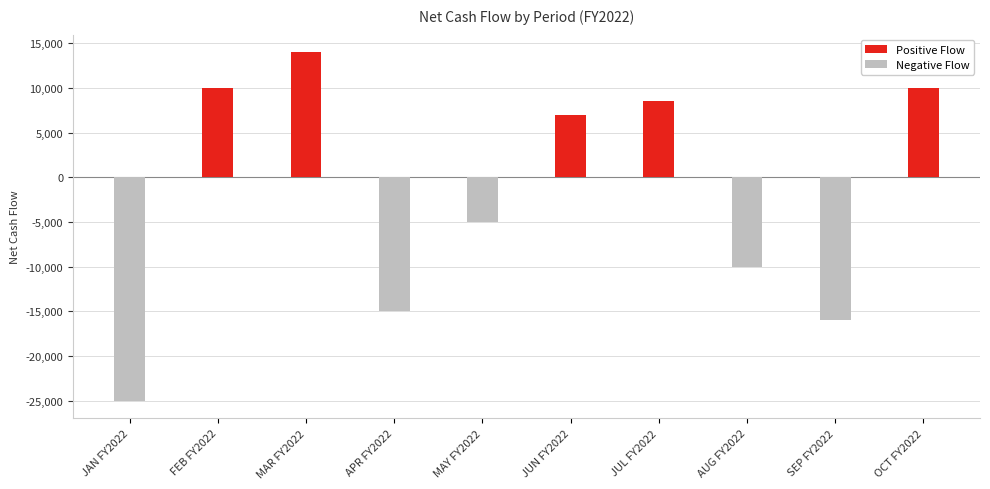

Reading left to right, transcribe all the data shown in this chart.

Net Cash Flow (positive): 0	10000	14000	0	0	7000	8500	0	0	10000
Net Cash Flow (negative): -25000	0	0	-15000	-5000	0	0	-10000	-16000	0